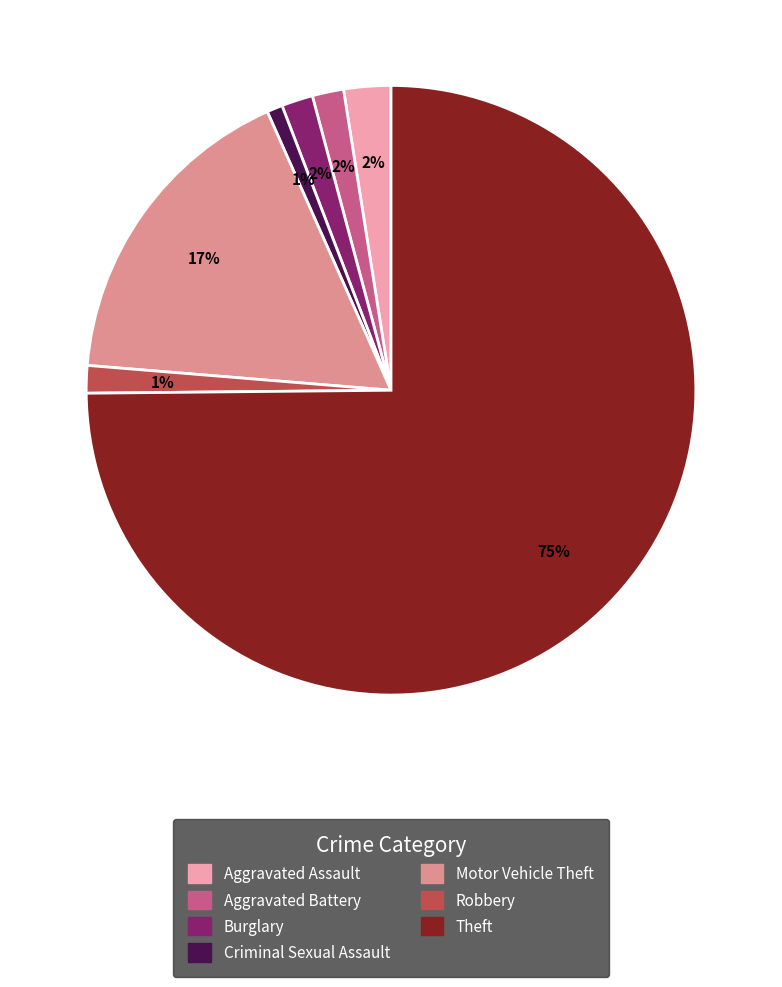

To the nearest percent, what percentage of the pie is Burglary?

2%